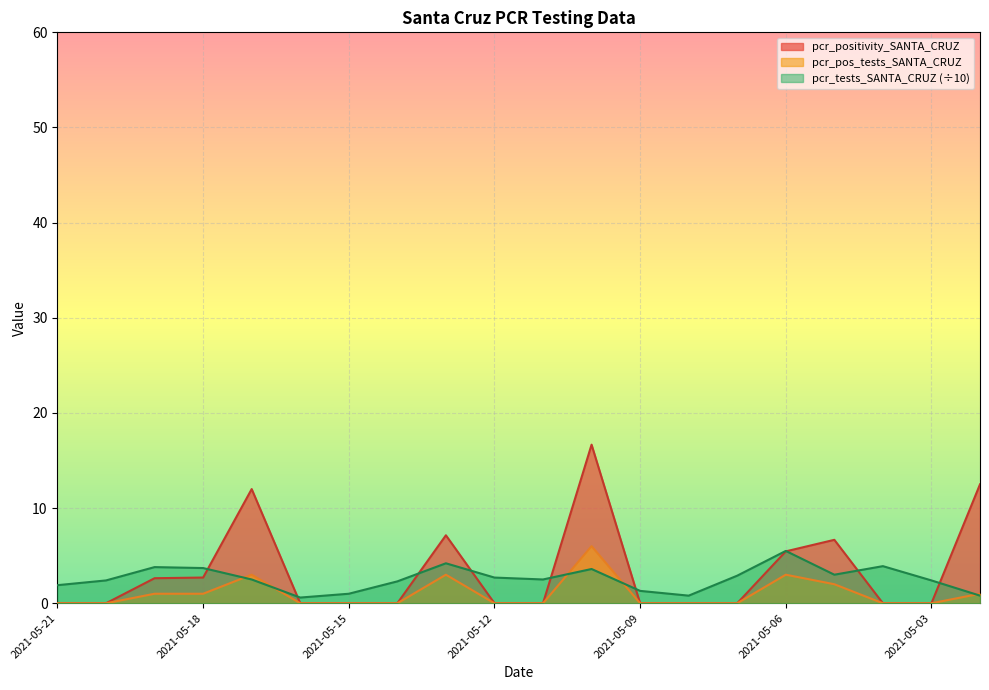

Does the chart display data point markers on the line(s)?

No